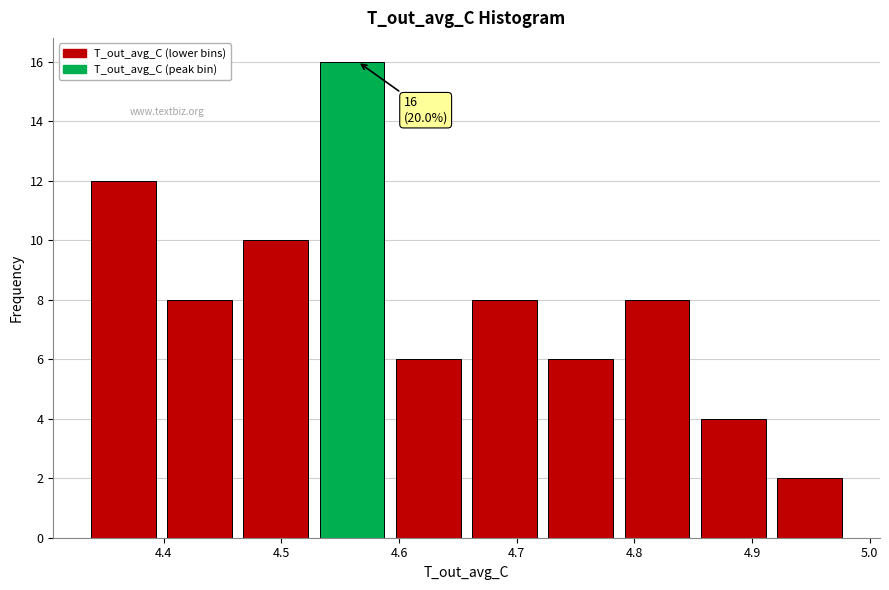

Which range on the x-axis has the tallest bar?

4.53 to 4.60